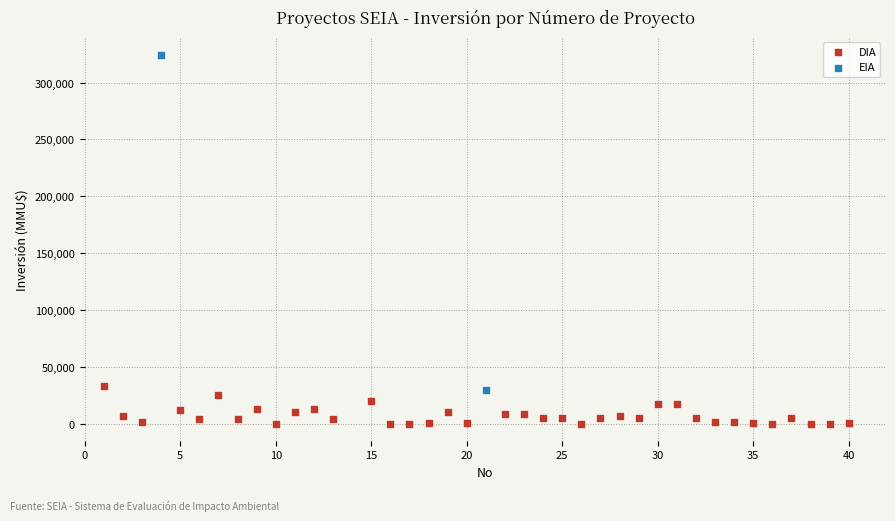

What are all the series names shown in the legend?

DIA, EIA